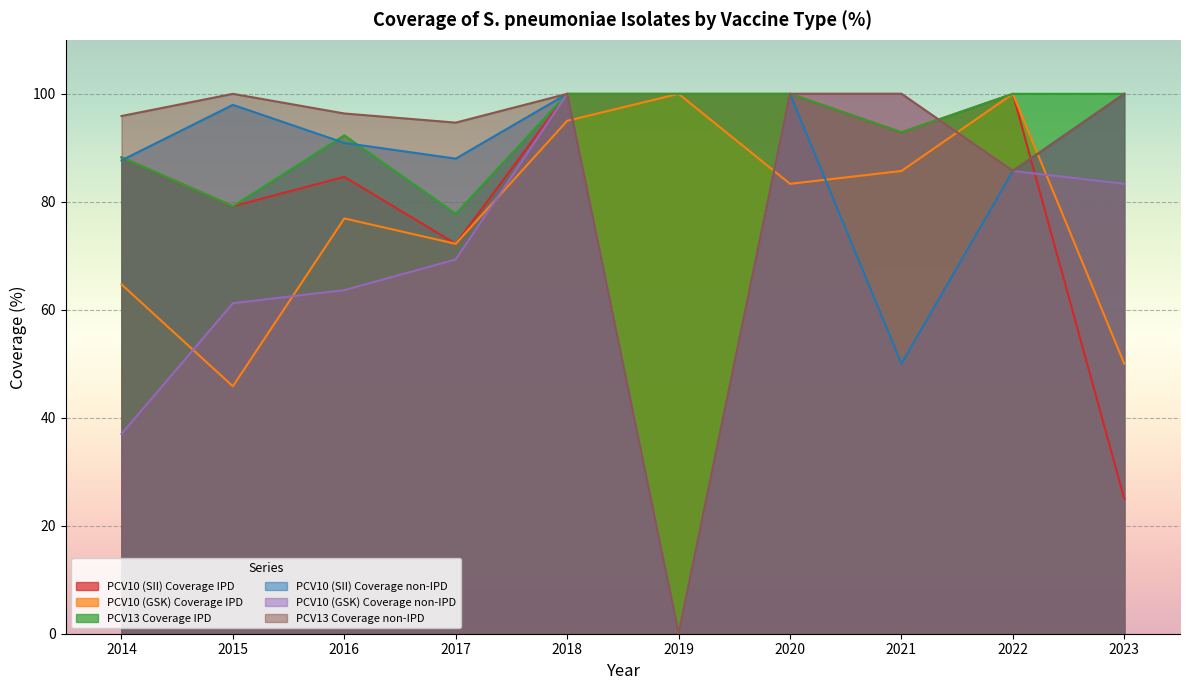

Reading left to right, extract all data points from this chart.

PCV10 (SII) Coverage IPD: 88.2	79.2	84.6	72.2	100.0	100.0	100.0	92.9	100.0	25.0
PCV10 (GSK) Coverage IPD: 64.7	45.8	76.9	72.2	95.0	100.0	83.3	85.7	100.0	50.0
PCV13 Coverage IPD: 88.2	79.2	92.3	77.8	100.0	100.0	100.0	92.9	100.0	100.0
PCV10 (SII) Coverage non-IPD: 87.7	98.0	90.9	88.0	100.0	0.0	100.0	50.0	85.7	100.0
PCV10 (GSK) Coverage non-IPD: 37.0	61.2	63.6	69.3	100.0	0.0	100.0	100.0	85.7	83.3
PCV13 Coverage non-IPD: 95.9	100.0	96.4	94.7	100.0	0.0	100.0	100.0	85.7	100.0